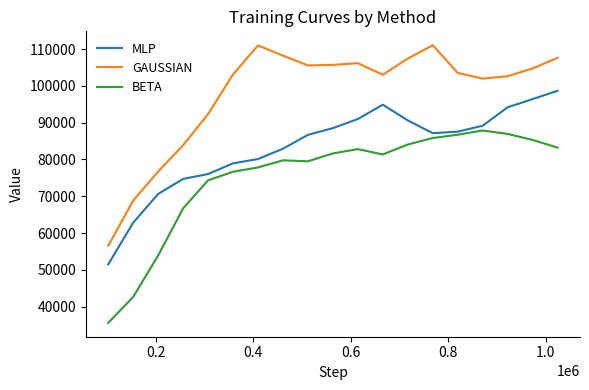

What is the maximum value for GAUSSIAN?

111053.6